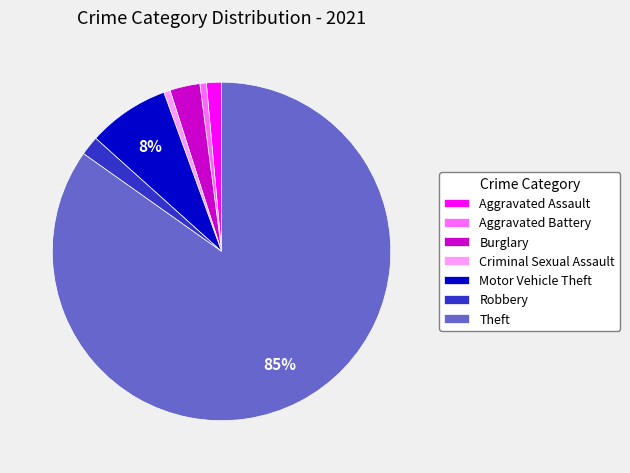

Which category has the biggest portion of the pie?

Theft